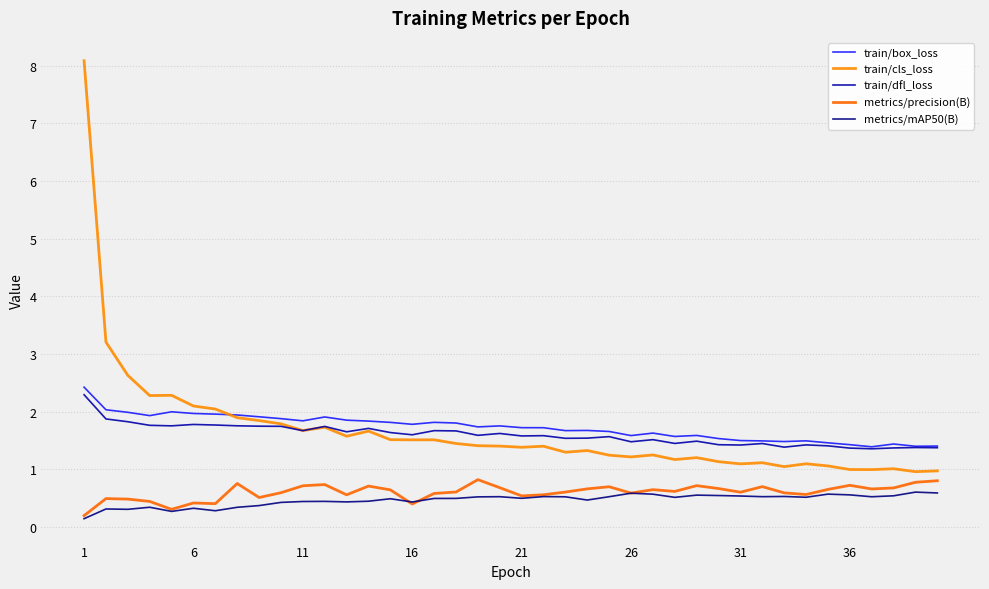

Does the chart display data point markers on the line(s)?

No